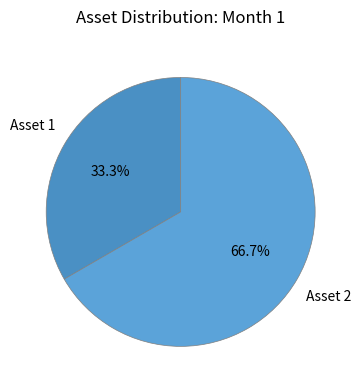

True or false: Asset 1 accounts for 33% of the total.

True